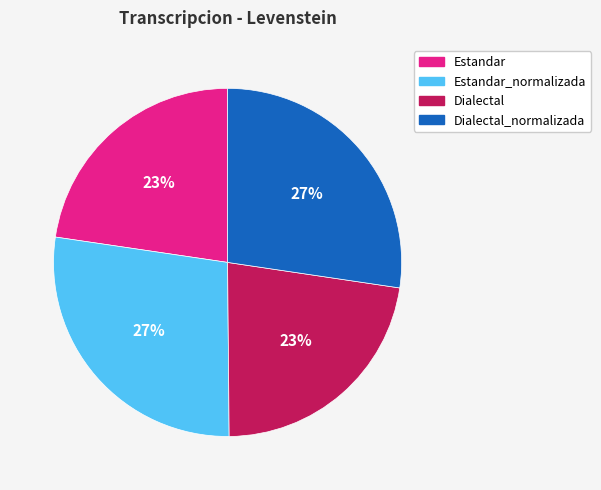

To the nearest percent, what is the average slice percentage?

25%